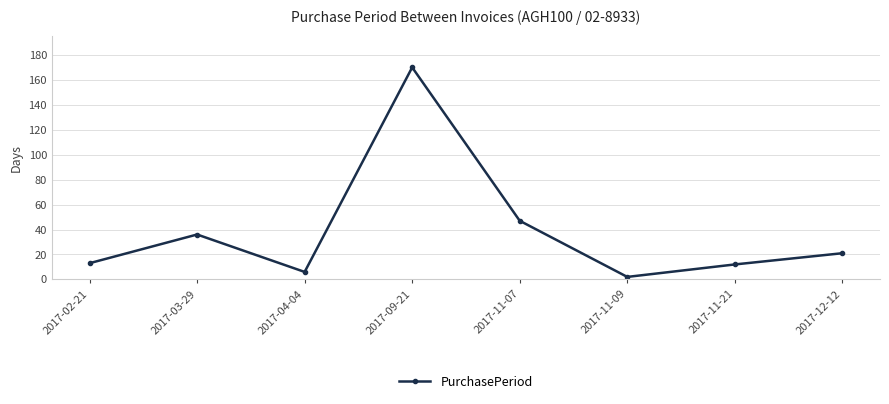

What is the greatest value displayed?

170